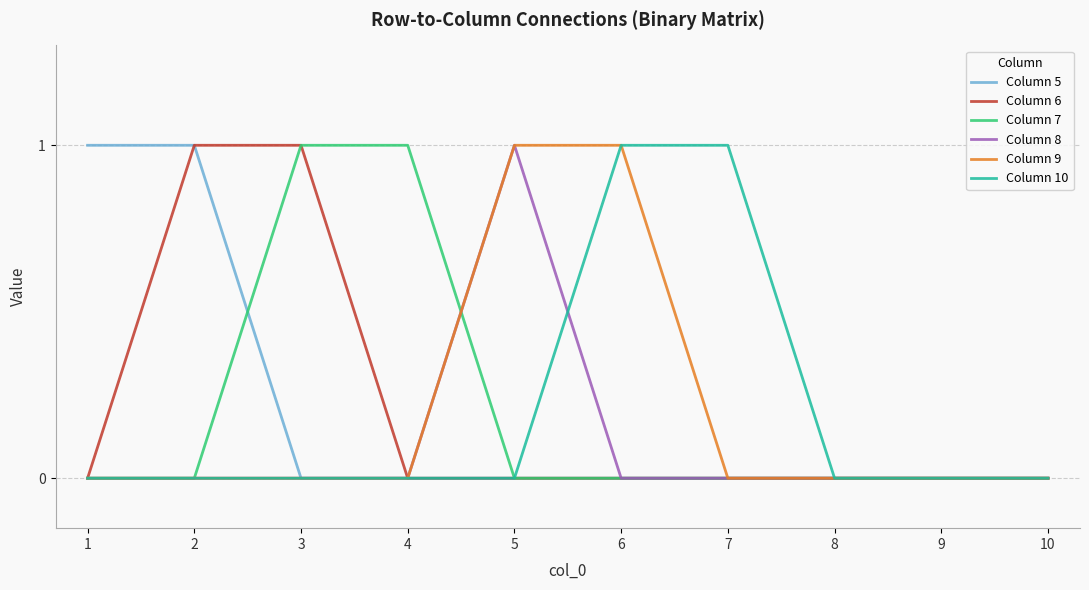

Count the number of data series in this chart.

6